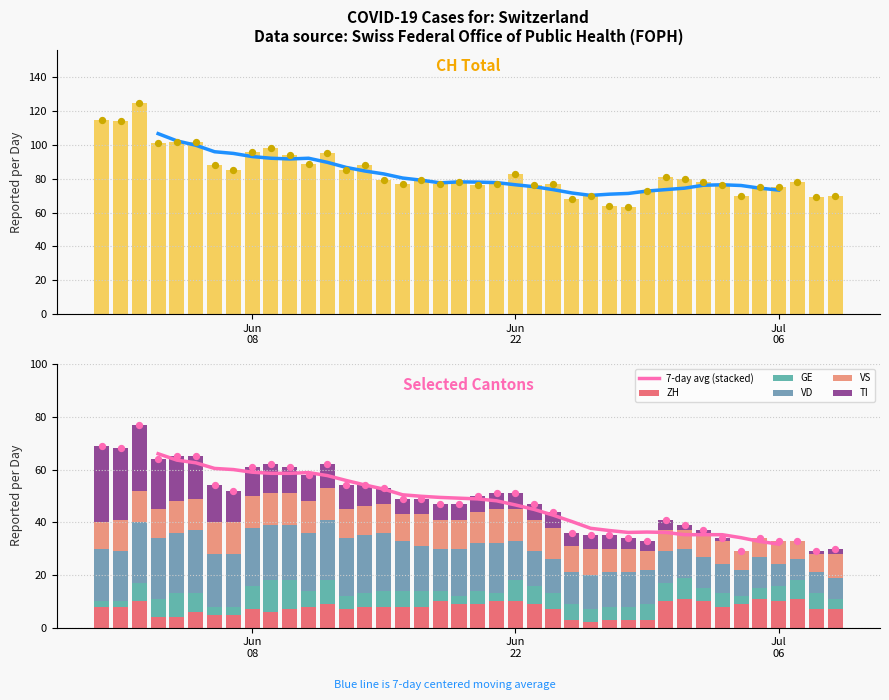

What is the maximum value for ZH?

11